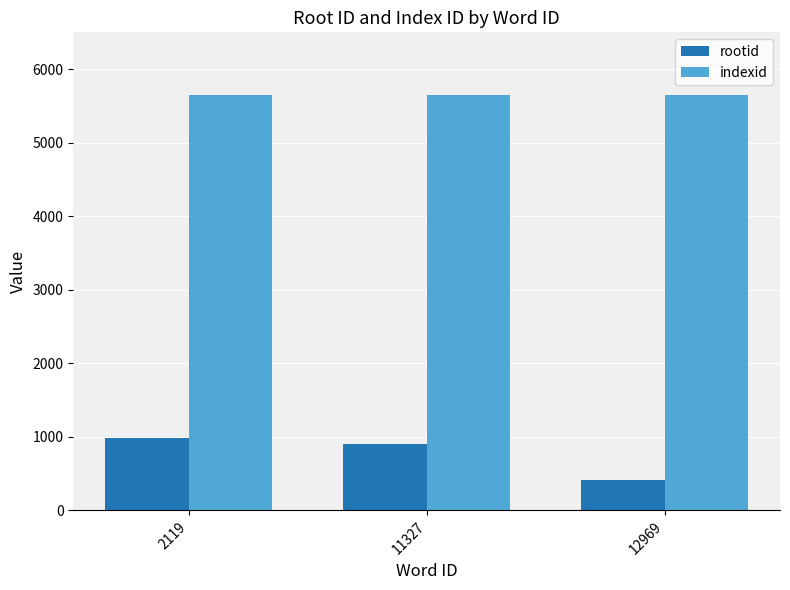

How many data points does each series have?

3